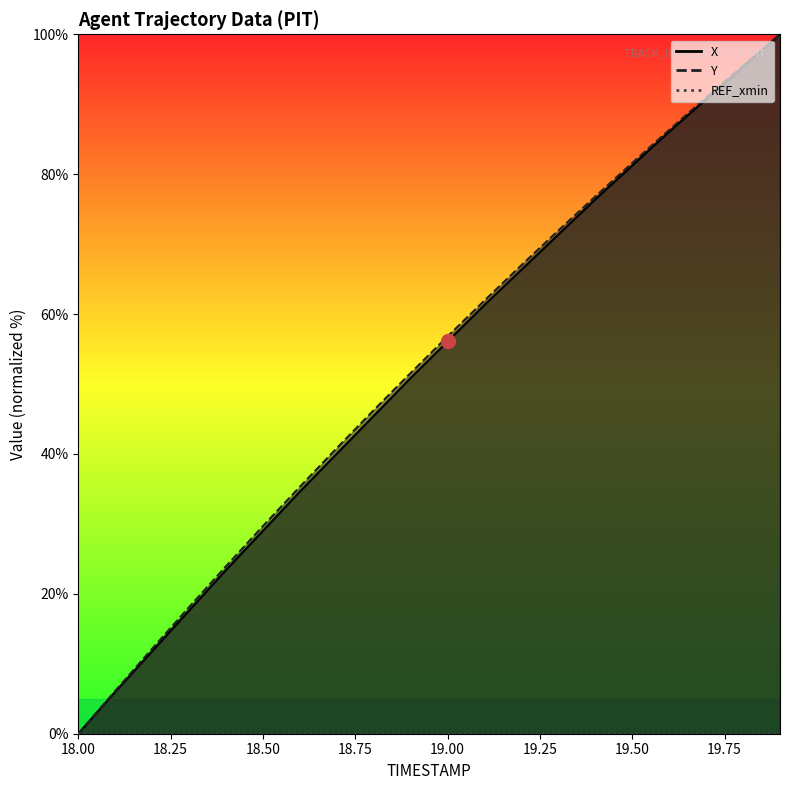

True or false: Y and X cross at least once.

False